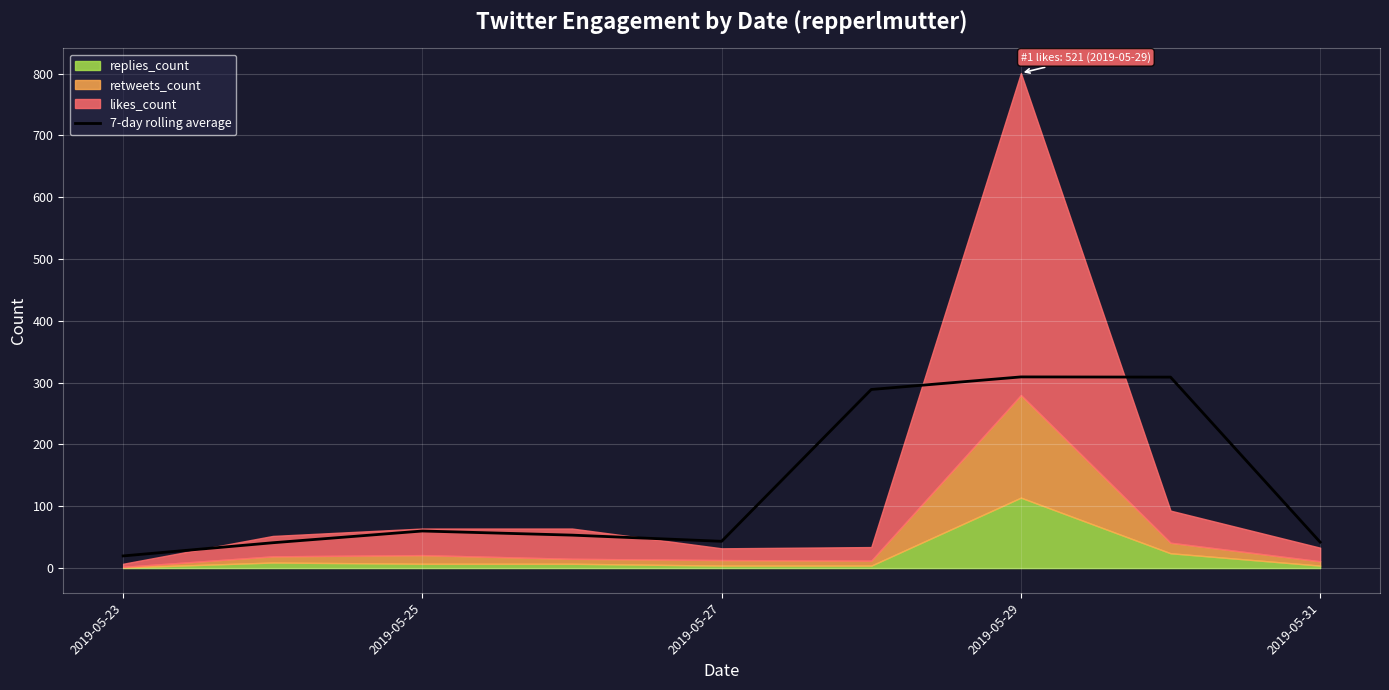

What is the maximum value for 7-day rolling average?

309.3